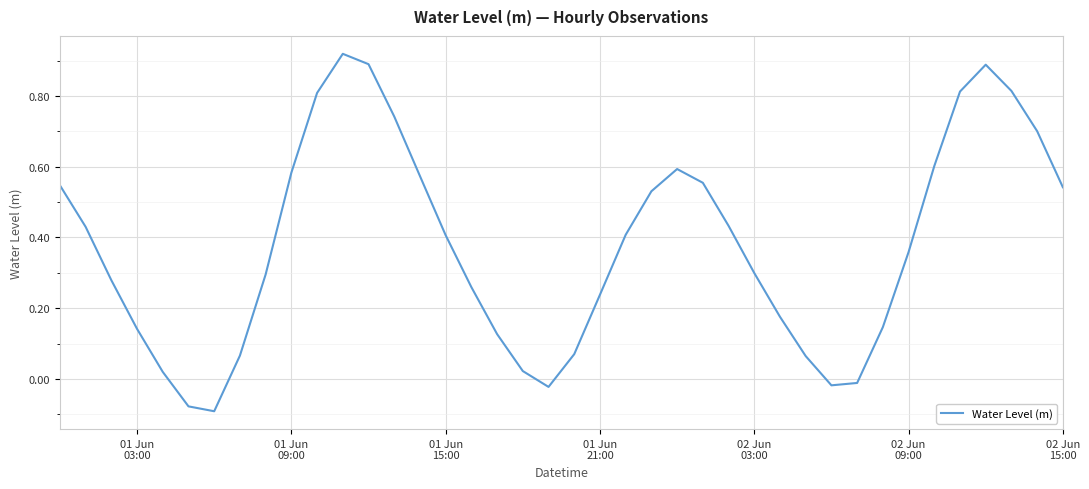

How many interior local valleys (lower than both neighbors) does the data have?

3